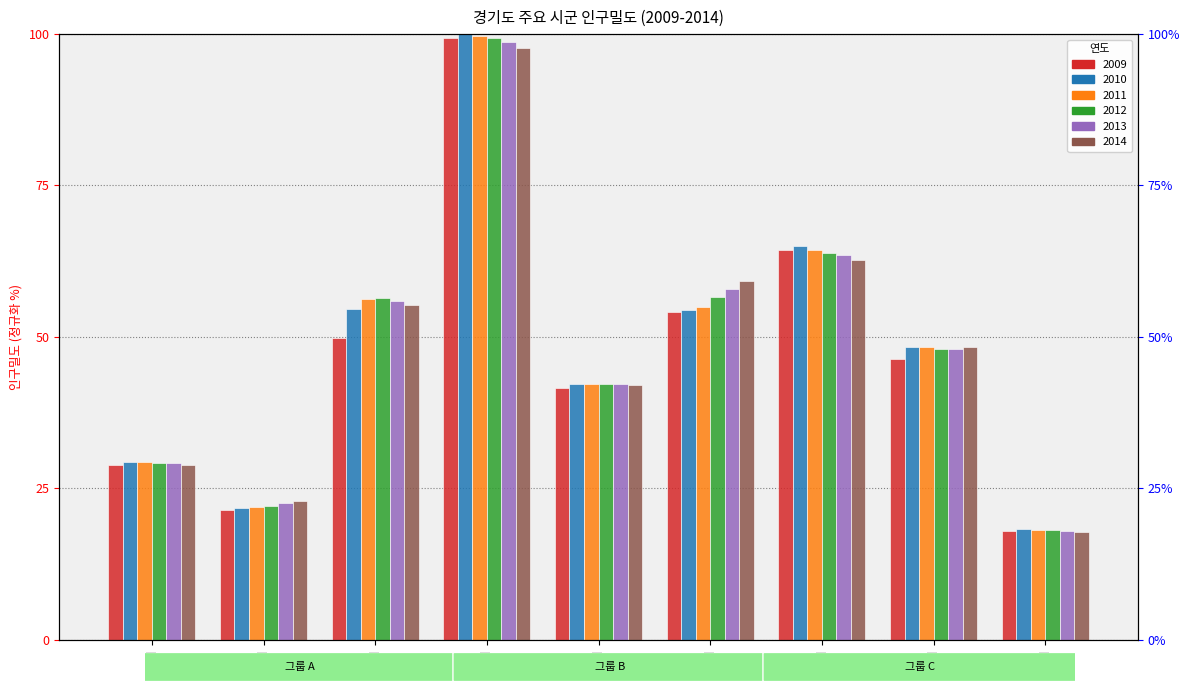

Reading left to right, transcribe all the data shown in this chart.

2009: 28.9	21.4	49.8	99.4	41.5	54.1	64.4	46.3	18.0
2010: 29.3	21.7	54.5	100.0	42.2	54.4	64.9	48.3	18.3
2011: 29.2	21.9	56.3	99.7	42.2	54.9	64.3	48.2	18.1
2012: 29.2	22.1	56.4	99.4	42.2	56.5	63.9	48.0	18.1
2013: 29.1	22.6	56.0	98.7	42.2	57.9	63.5	48.0	17.9
2014: 28.9	22.9	55.3	97.8	42.0	59.2	62.7	48.4	17.8